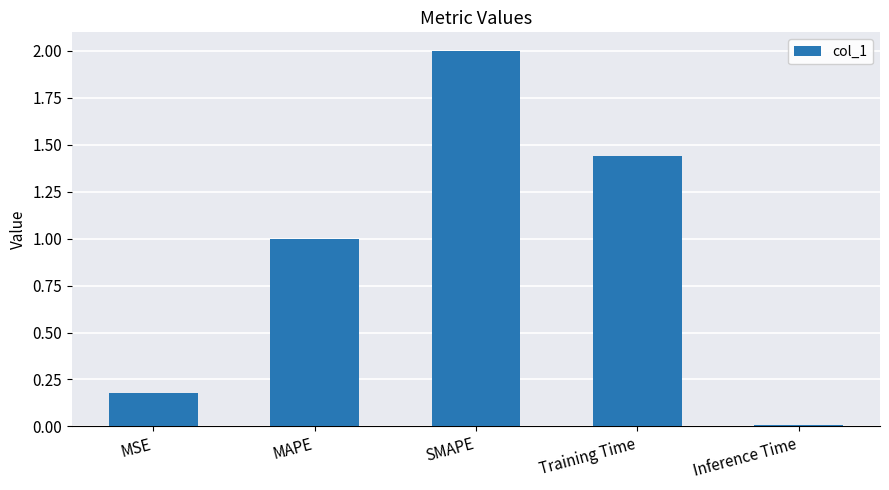

How many bars are there in total?

5